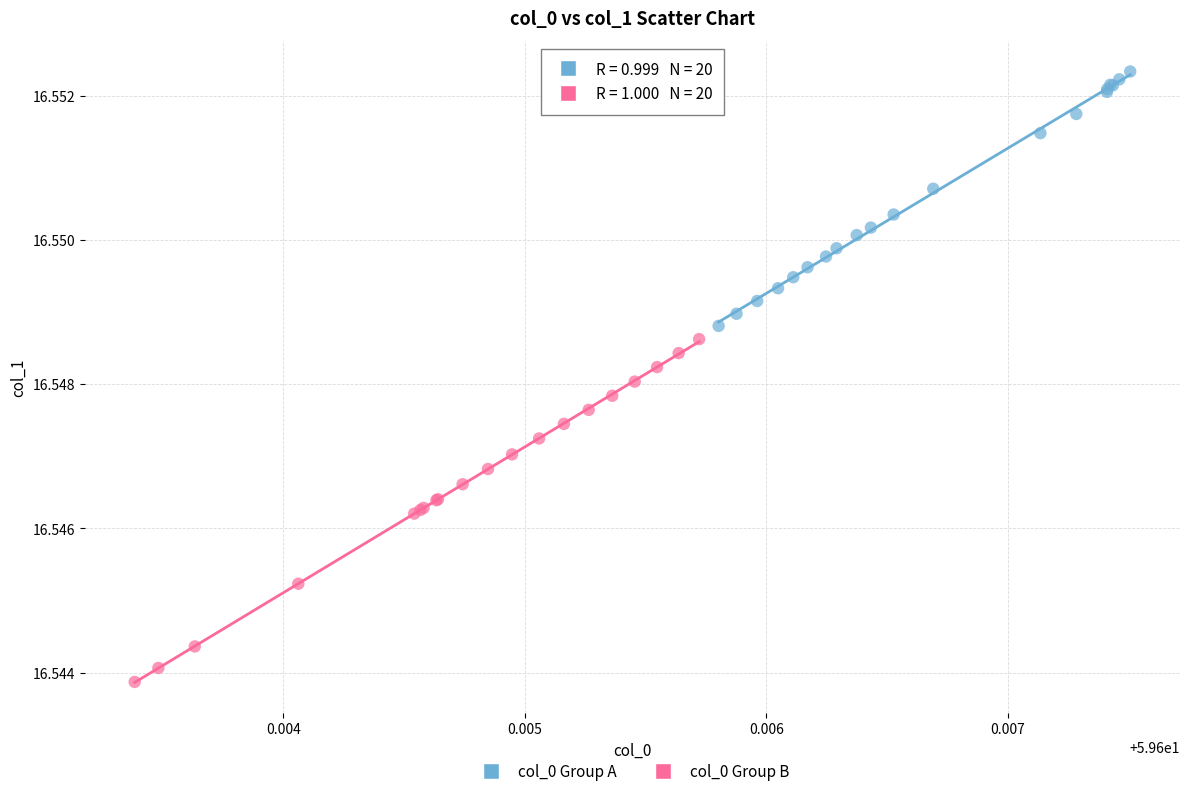

Which series has the widest spread of Y values?

col_0 Group B